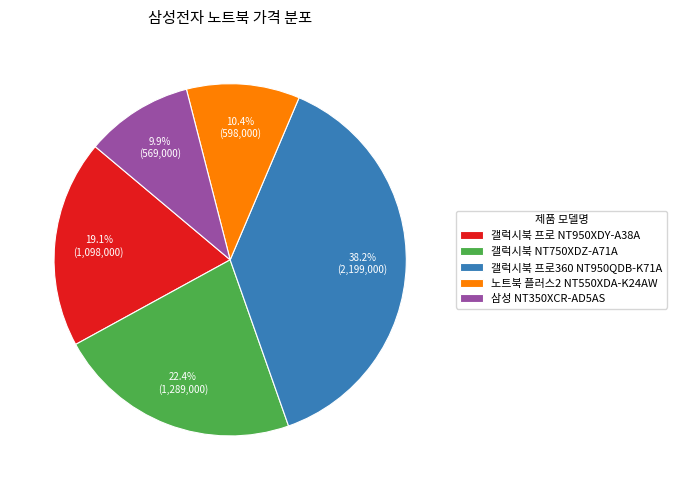

Combined, what portion of the pie is 삼성 NT350XCR-AD5AS and 노트북 플러스2 NT550XDA-K24AW?

20.3%